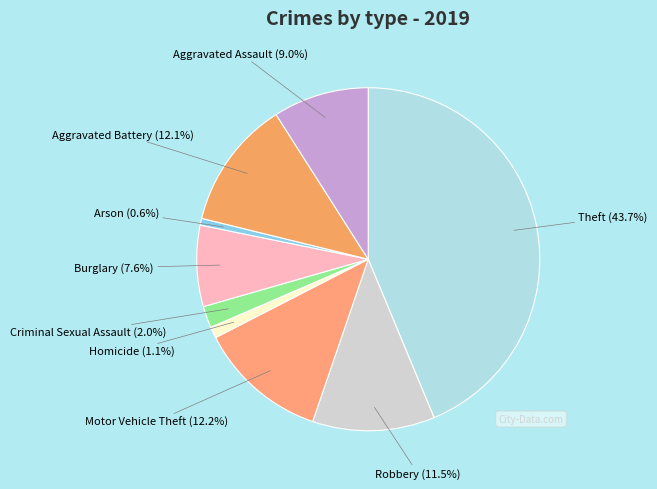

Does Homicide represent more than half of the total?

No